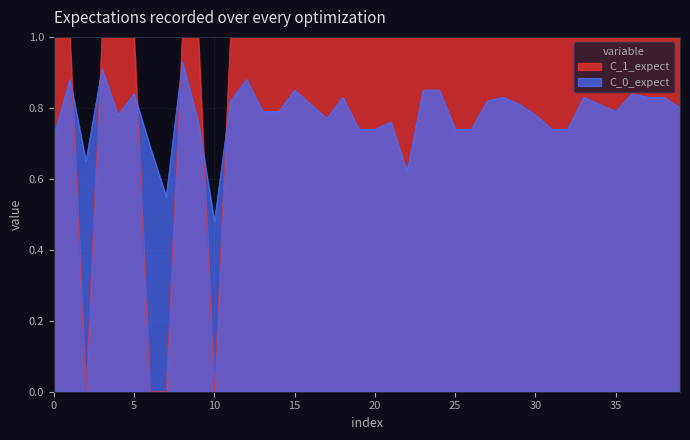

True or false: C_1_expect and C_0_expect cross at least once.

True